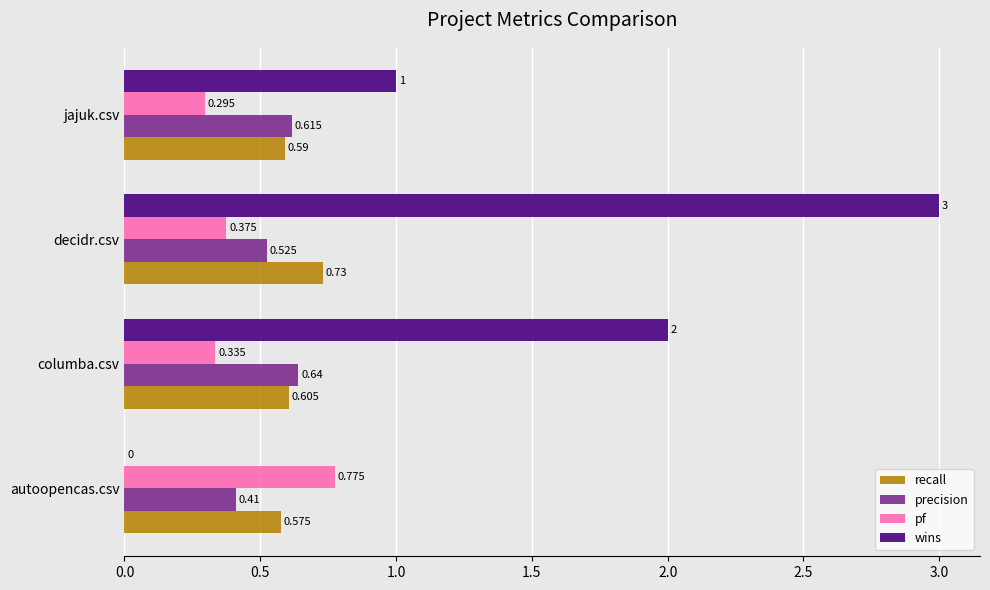

Which series changed the most between autoopencas.csv and columba.csv?

wins